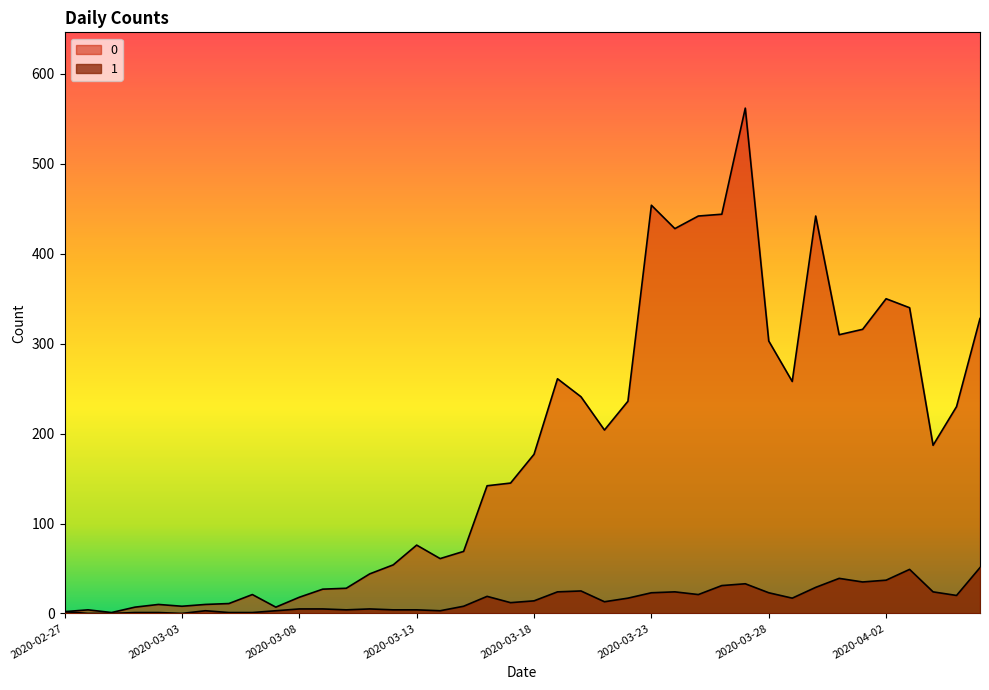

What is the total value across all series at 2020-03-21?

217